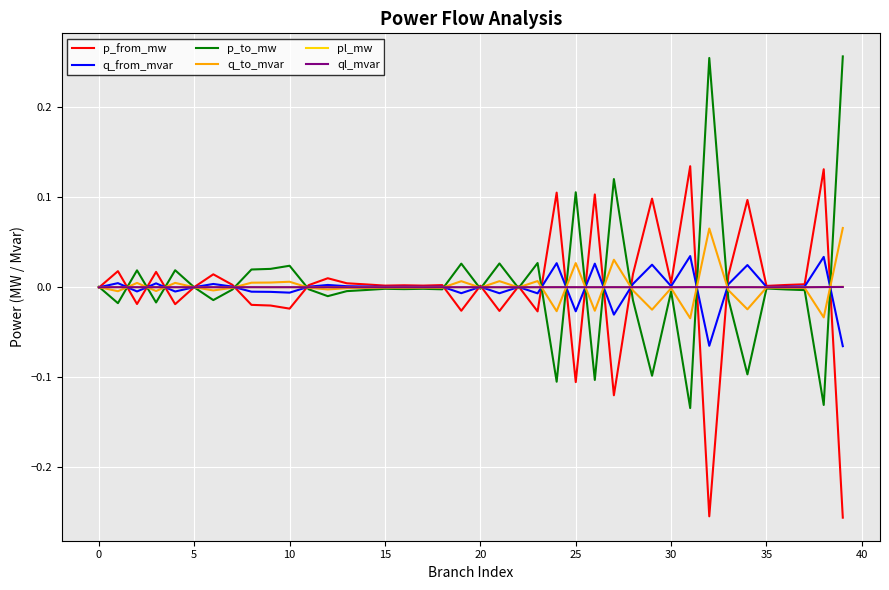

What are all the series names shown in the legend?

p_from_mw, q_from_mvar, p_to_mw, q_to_mvar, pl_mw, ql_mvar